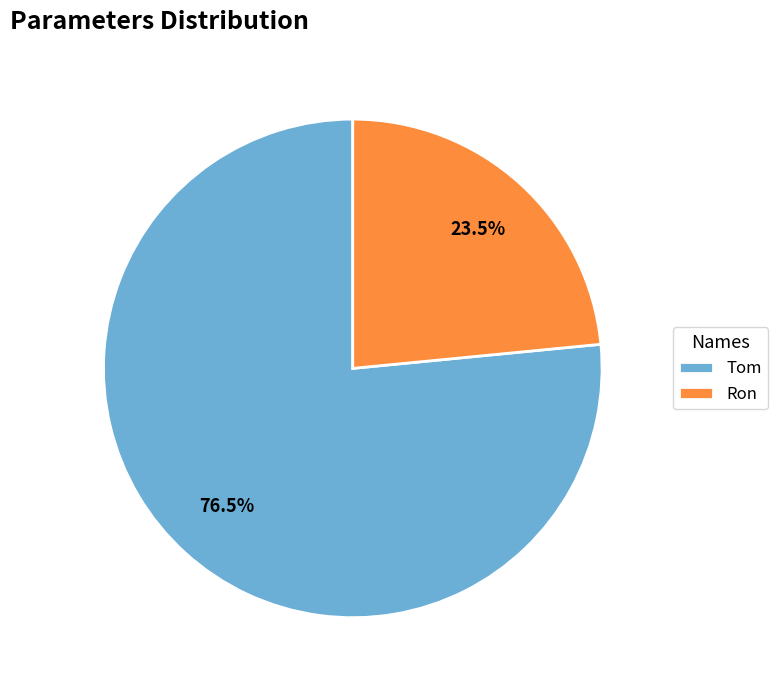

Rank the categories by value from highest to lowest.

Tom, Ron